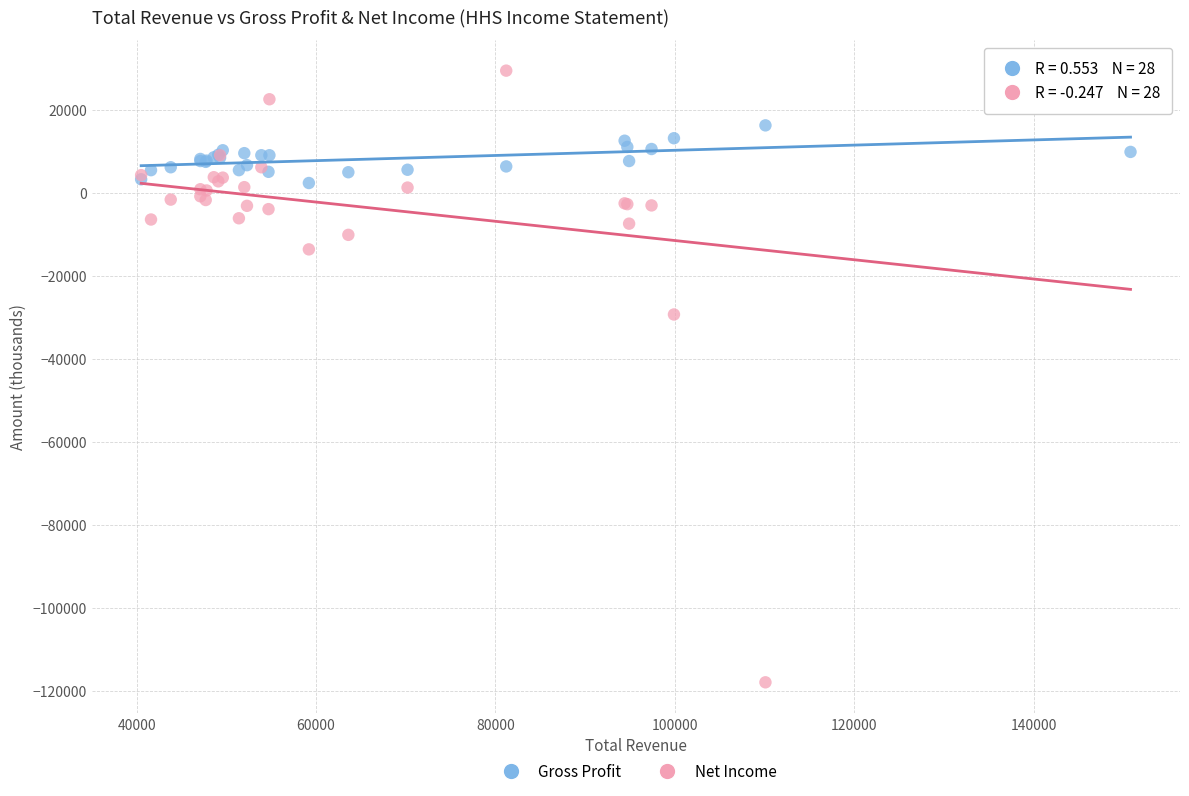

In the Net Income series, what Y value is closest to -44250?

-29300